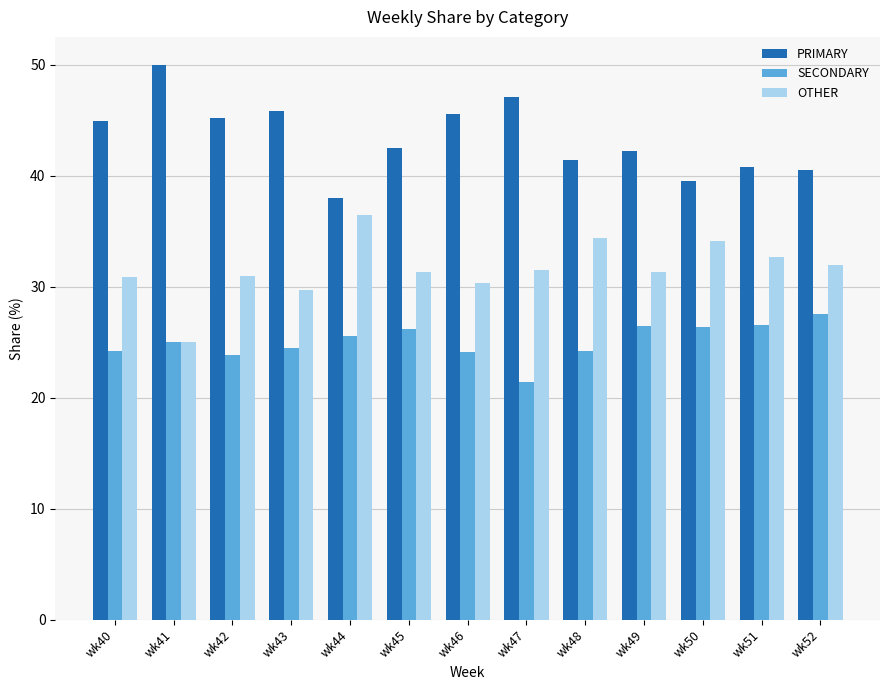

What is the smallest value displayed?

21.4